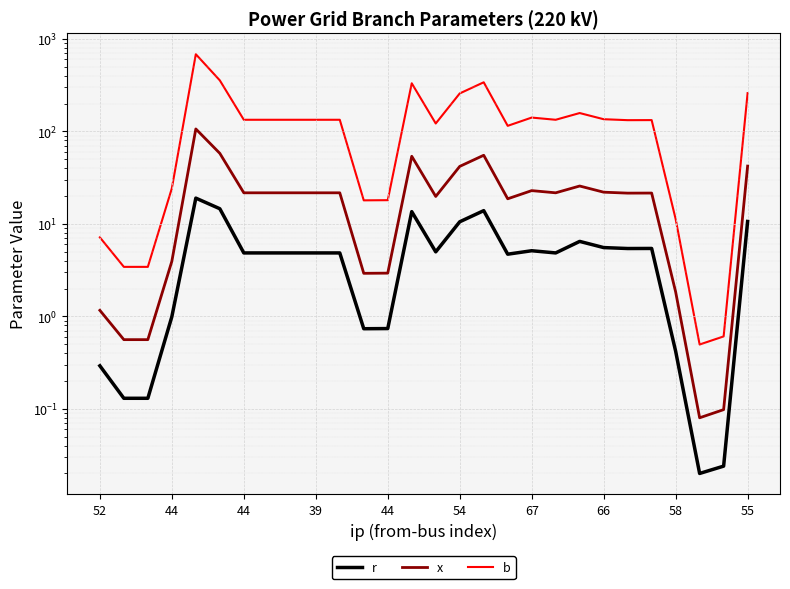

What is the sum of the x values at 21 and 12?

25.0